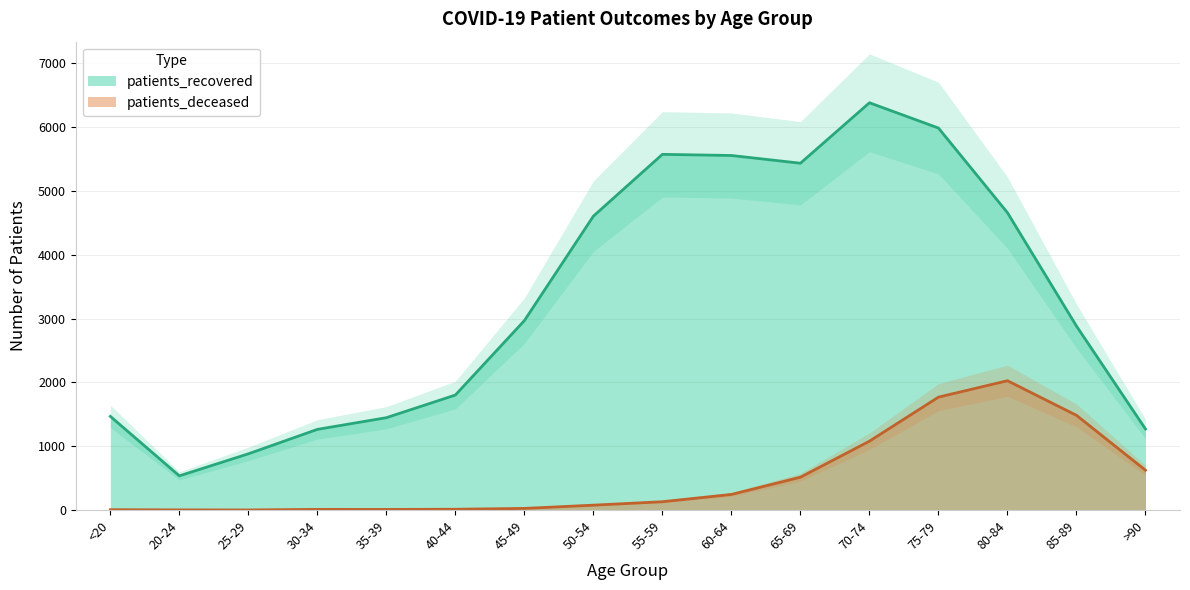

Rank the categories by patients_deceased value from lowest to highest.

25-29, 20-24, <20, 35-39, 30-34, 40-44, 45-49, 50-54, 55-59, 60-64, 65-69, >90, 70-74, 85-89, 75-79, 80-84